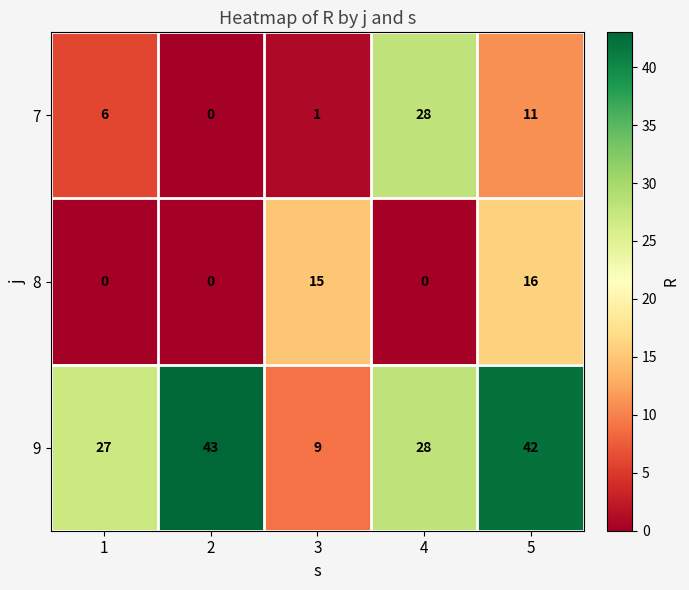

Which category has the lowest value in the 9 series?

3